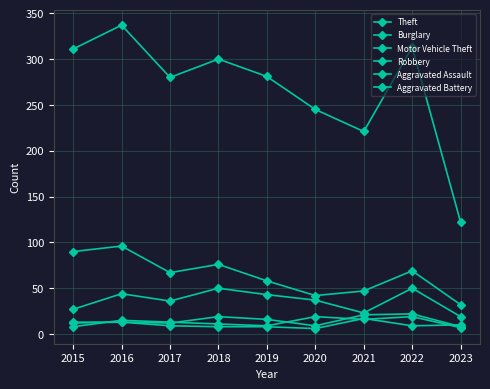

Reading left to right, transcribe all the data shown in this chart.

Theft: 311	337	280	300	281	245	221	313	122
Burglary: 90	96	67	76	58	42	47	69	32
Motor Vehicle Theft: 27	44	36	50	43	37	23	50	19
Robbery: 8	15	13	11	9	19	16	19	7
Aggravated Assault: 12	13	12	19	16	9	21	22	8
Aggravated Battery: 13	13	9	8	8	6	17	9	10